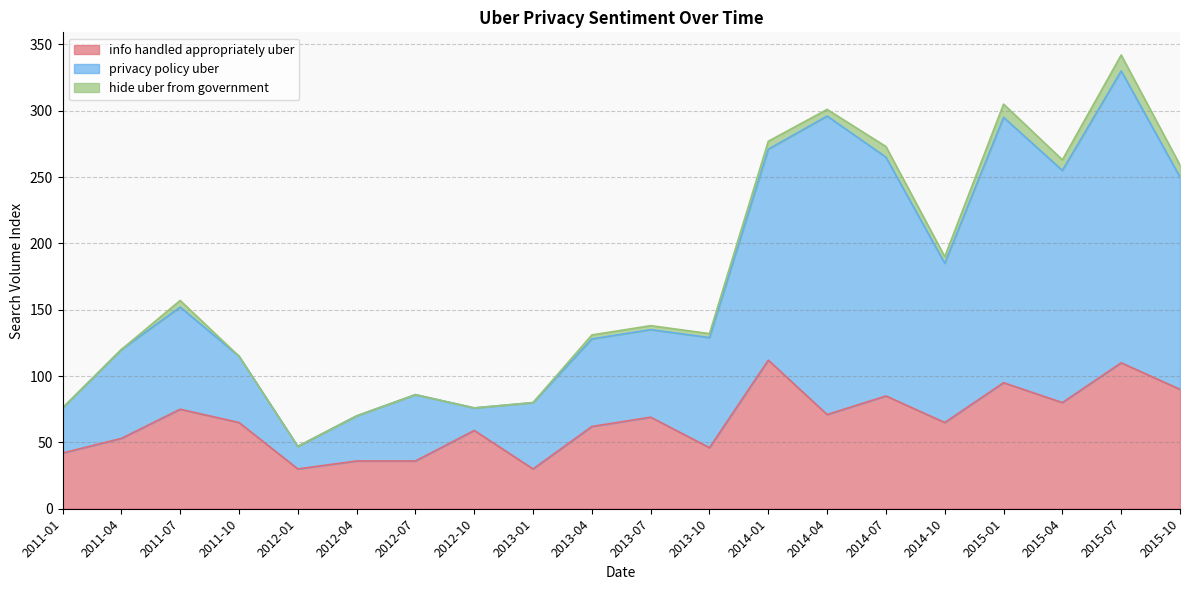

What is the difference between the privacy policy uber values at 2013-10 and 2013-07?

6